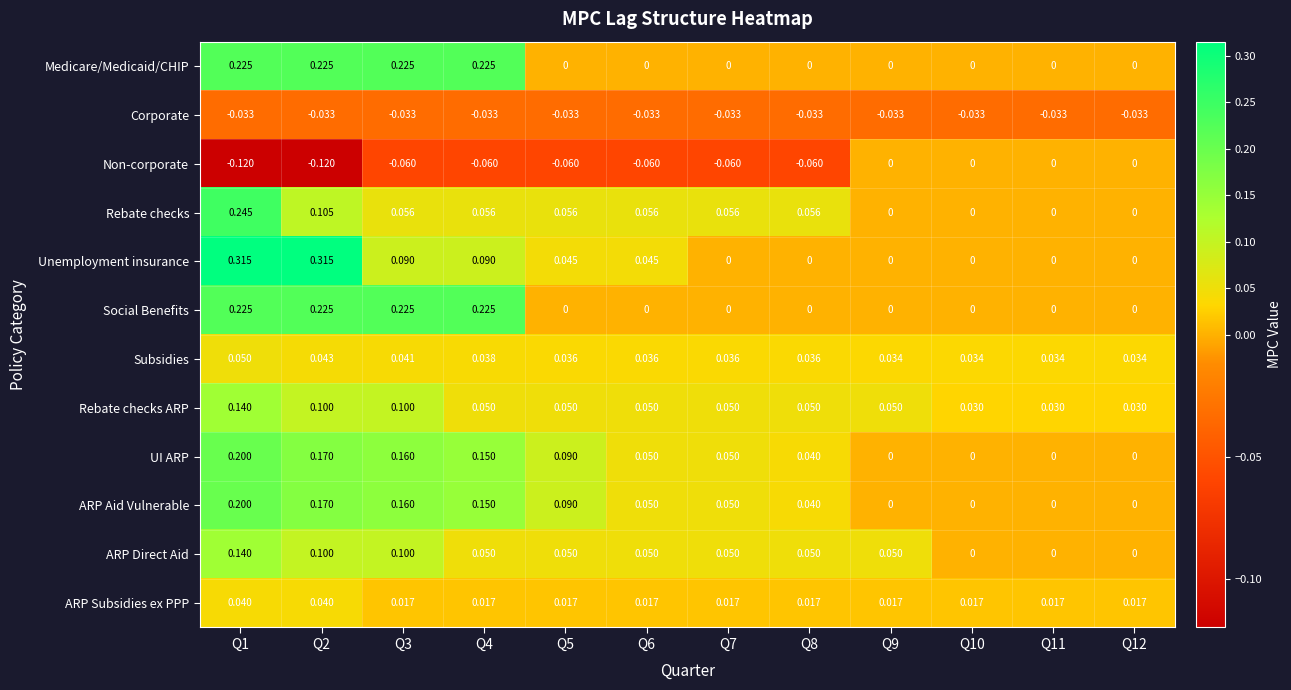

Which series has the widest spread of values?

Unemployment insurance